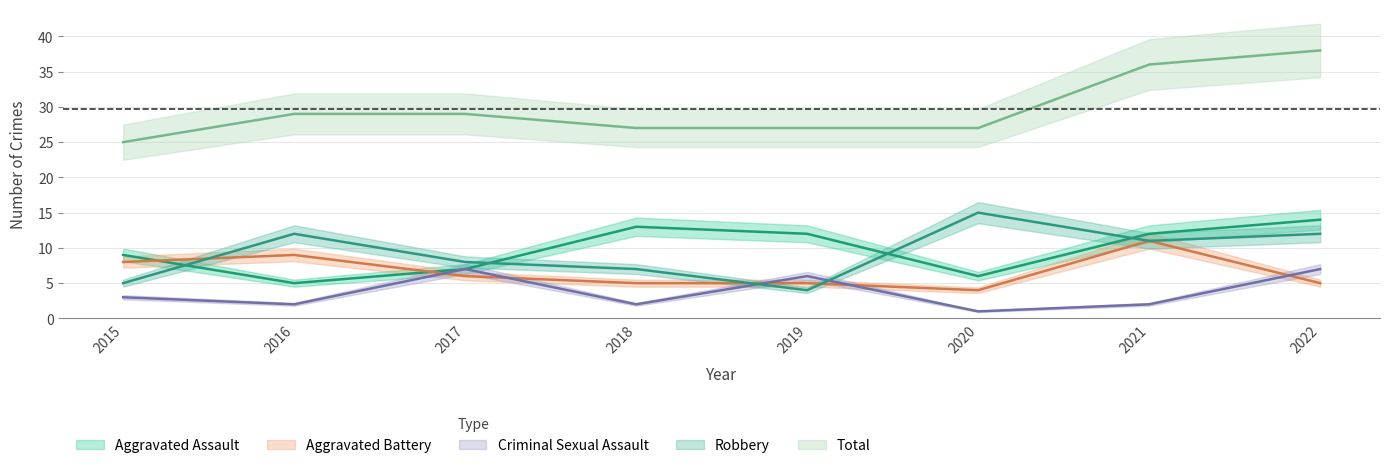

How many data points in Criminal Sexual Assault are above 3?

3